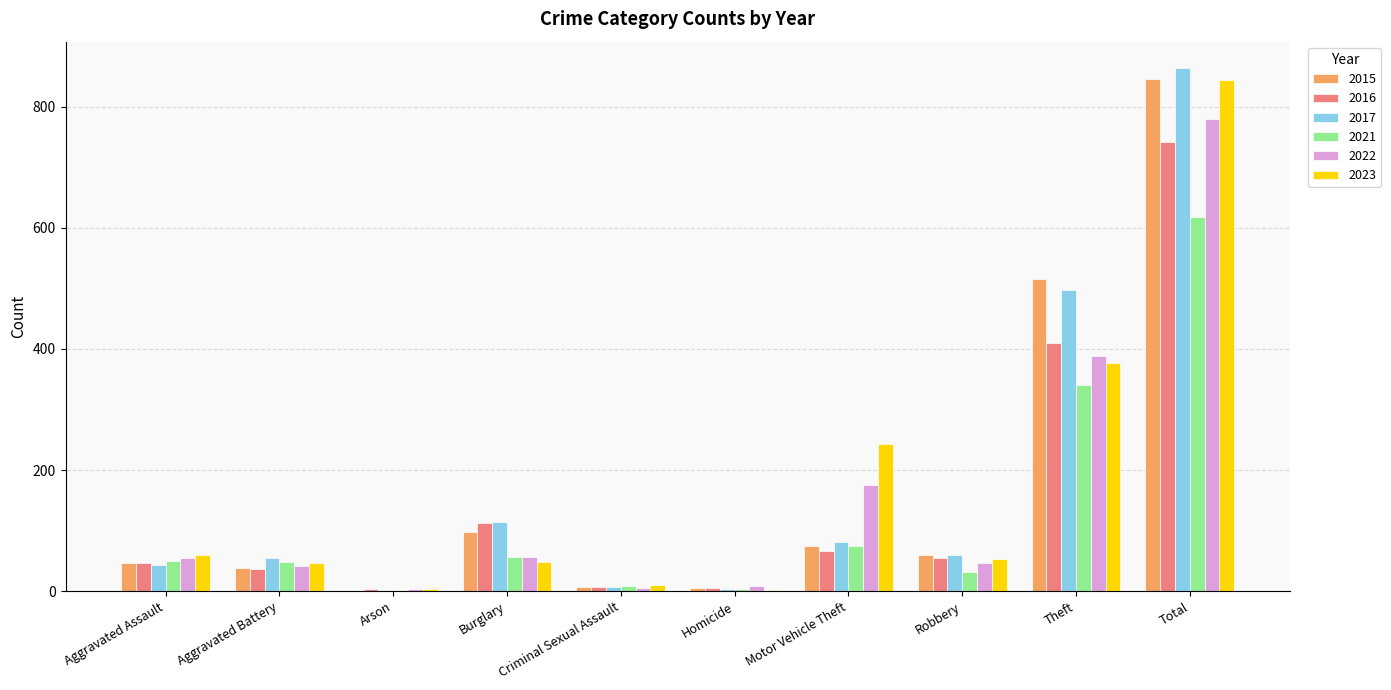

At which label is 2021 closest to 309?

Theft